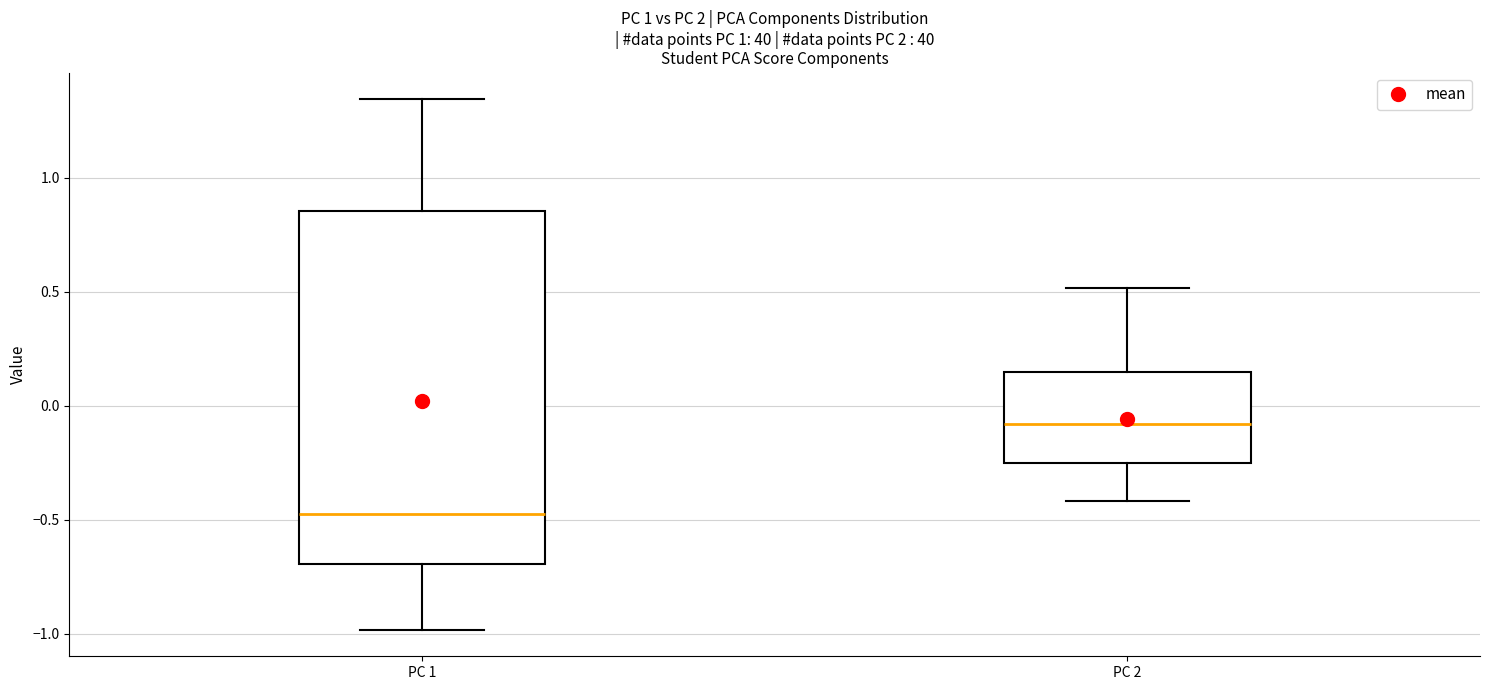

Reading left to right, transcribe this box plot: for each box, give where its median line is, the range the box spans, and where its two whiskers end, as read against the y-axis. The values are not printed on the chart, so give them approximately, as read against the axis.

PC 1: median -0.45, box -0.70 to 0.85, whiskers -1.00 to 1.35
PC 2: median -0.10, box -0.25 to 0.15, whiskers -0.40 to 0.50